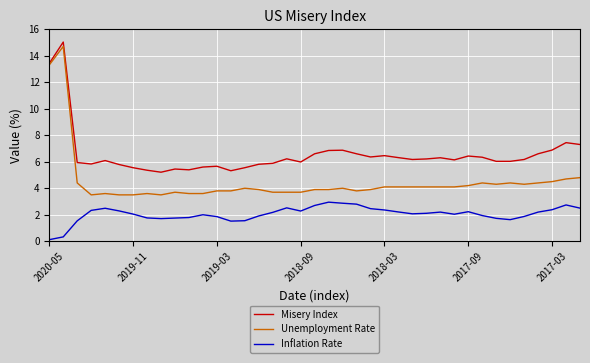

What is the difference between the maximum and second lowest values in the Unemployment Rate series?

11.2